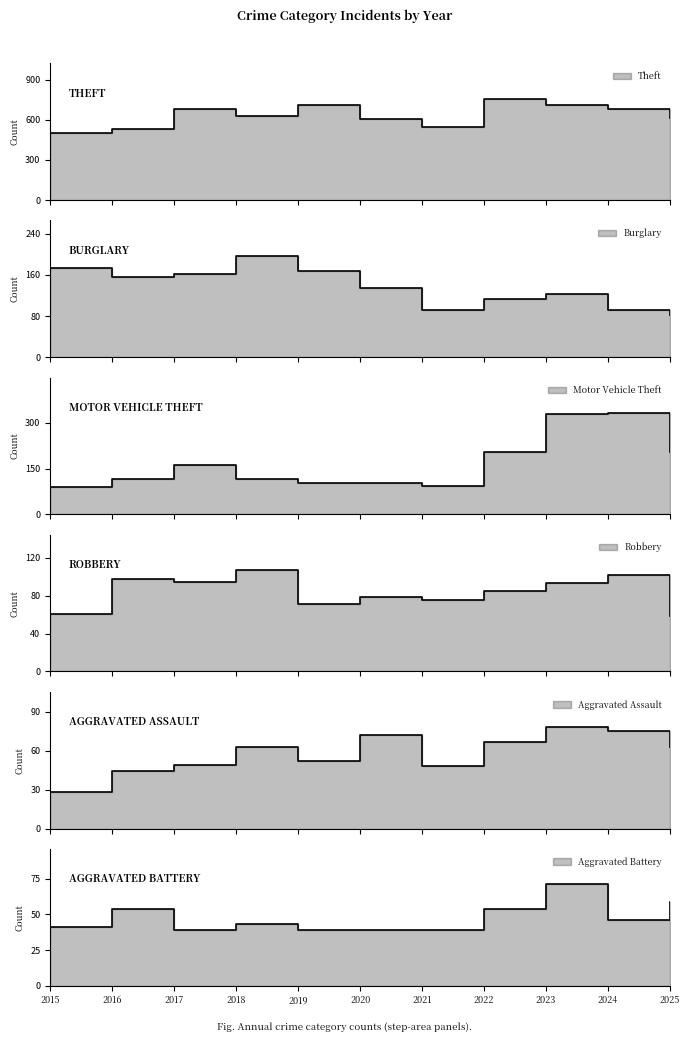

Between 2021 and 2022, which series saw the biggest shift?

Theft